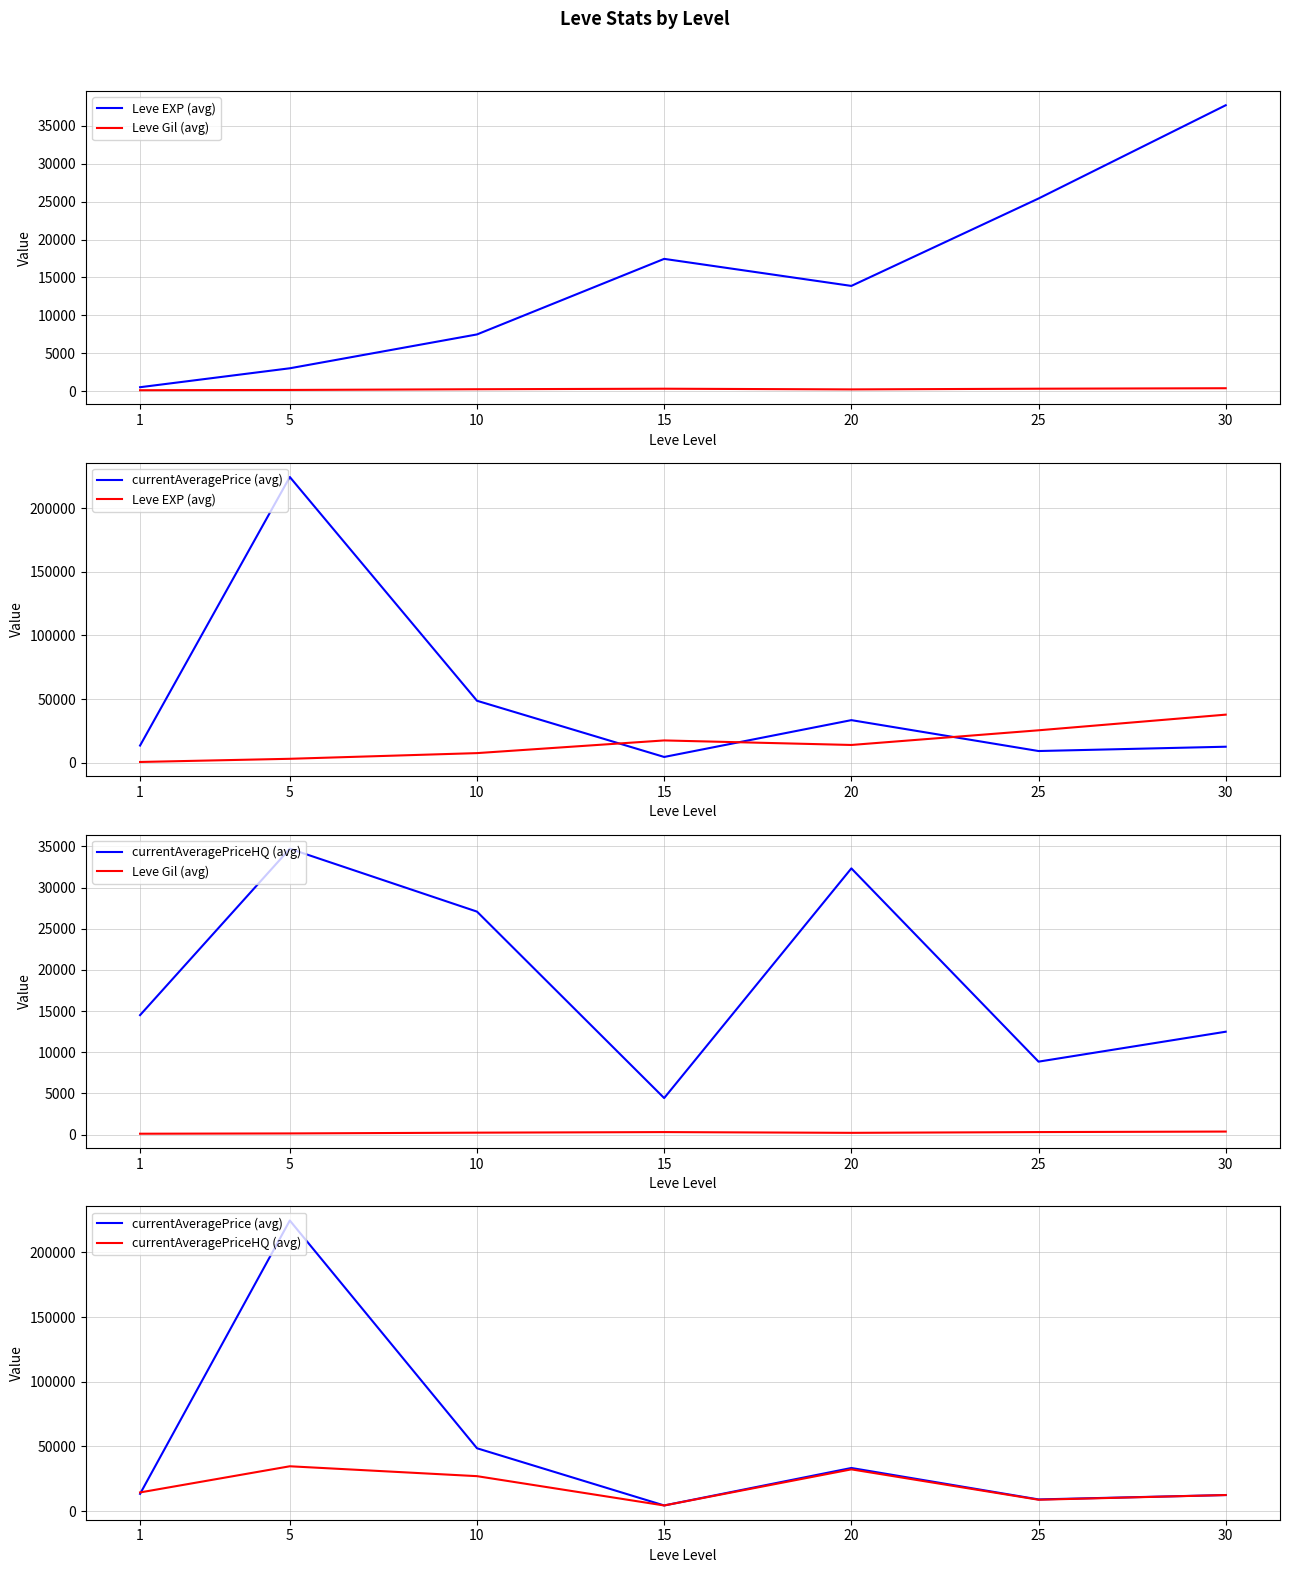

True or false: Leve EXP (avg) and Leve Gil (avg) intersect in this chart.

False